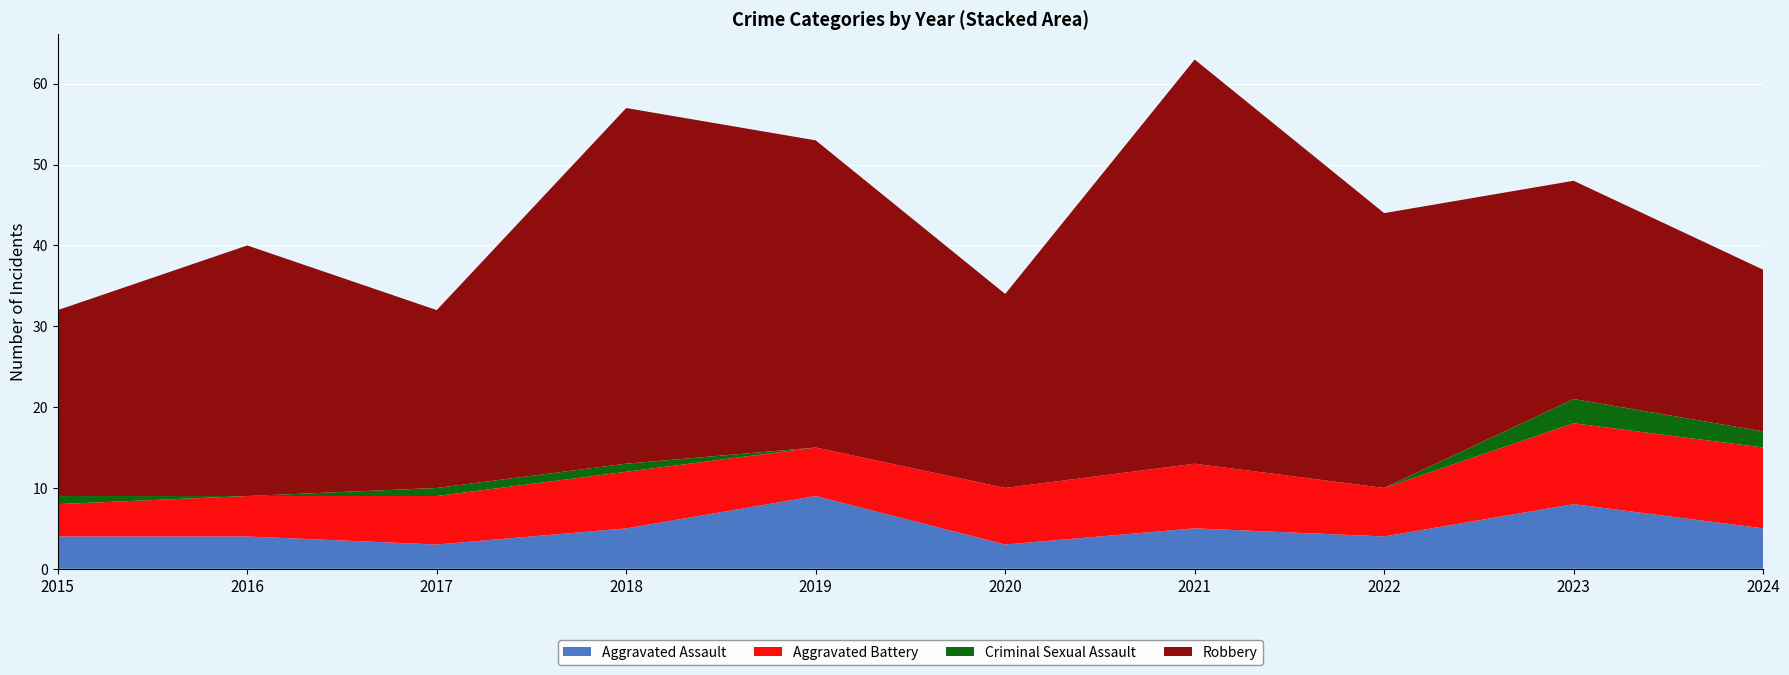

Reading right to left, what are all the values shown in this chart?

Aggravated Assault: 2024=5	2023=8	2022=4	2021=5	2020=3	2019=9	2018=5	2017=3	2016=4	2015=4
Aggravated Battery: 2024=10	2023=10	2022=6	2021=8	2020=7	2019=6	2018=7	2017=6	2016=5	2015=4
Criminal Sexual Assault: 2024=2	2023=3	2022=0	2021=0	2020=0	2019=0	2018=1	2017=1	2016=0	2015=1
Robbery: 2024=20	2023=27	2022=34	2021=50	2020=24	2019=38	2018=44	2017=22	2016=31	2015=23